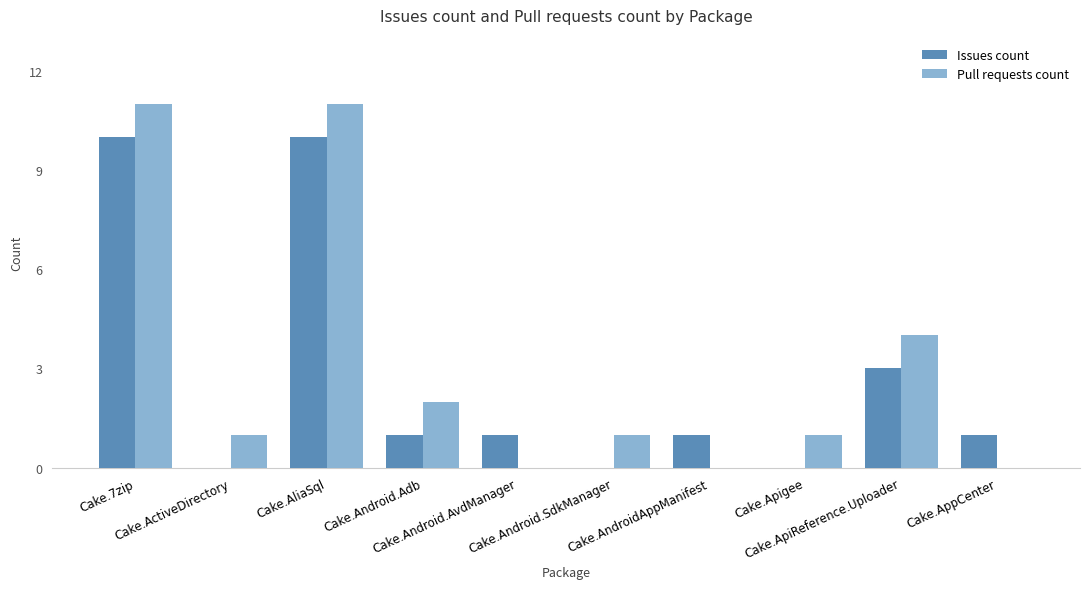

How many distinct data groups are displayed?

2